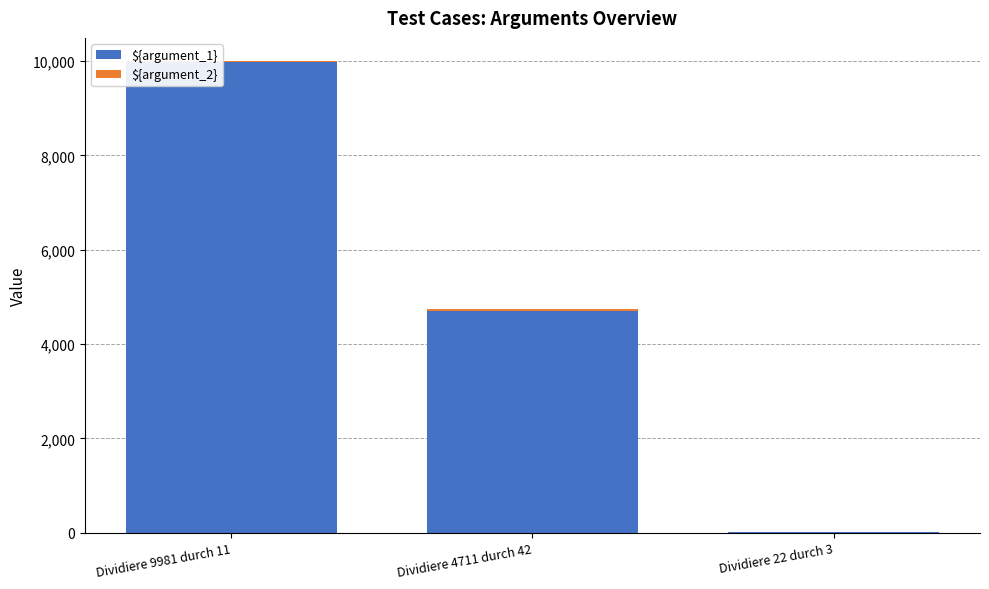

What is the value of the ${argument_1} bar at the 2nd from the left?

4711